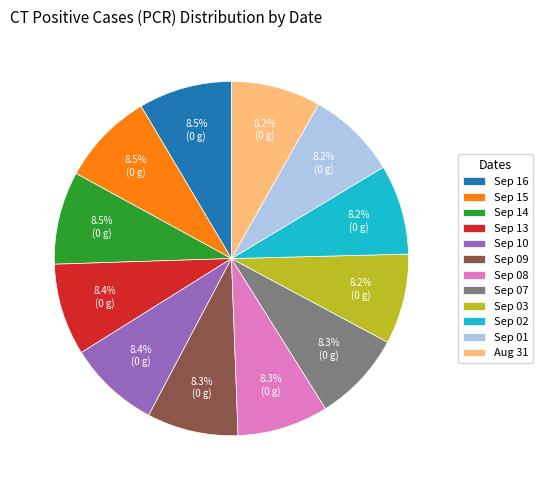

Is there any slice that represents more than half of the pie?

No